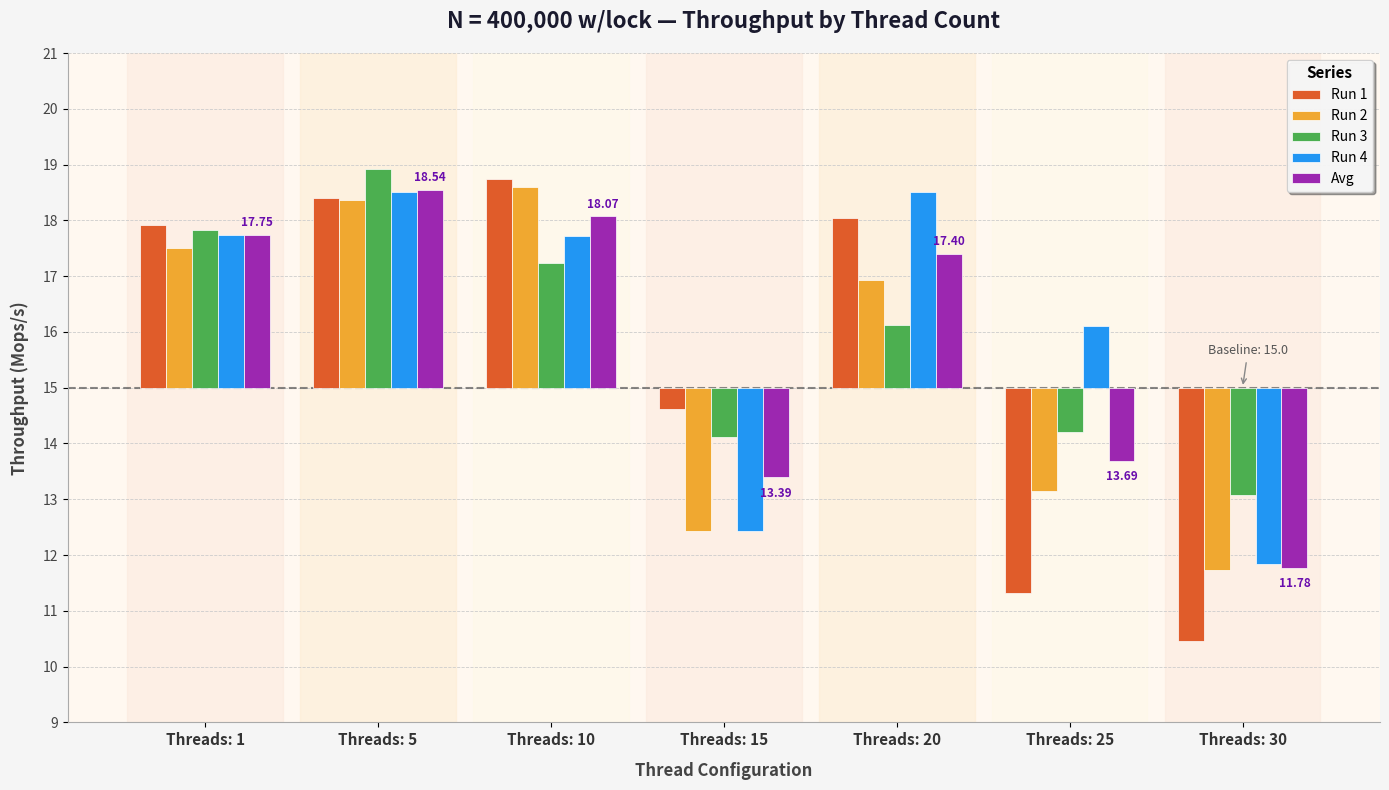

What is the difference between the Avg values at Threads: 10 and Threads: 1?

0.3